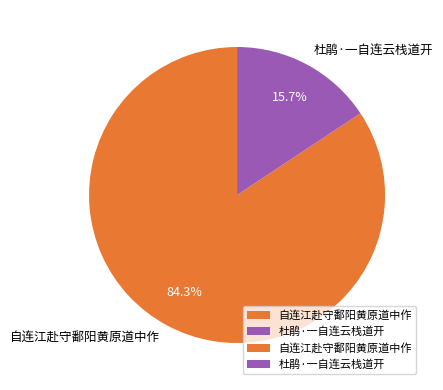

To the nearest percent, what percentage of the pie is 杜鹃·一自连云栈道开?

16%